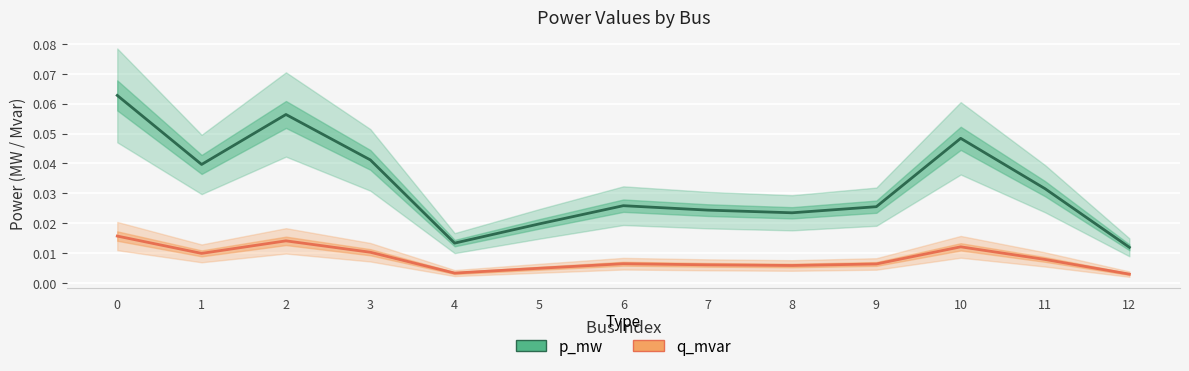

True or false: p_mw has a value of 0.0 at 8.

False